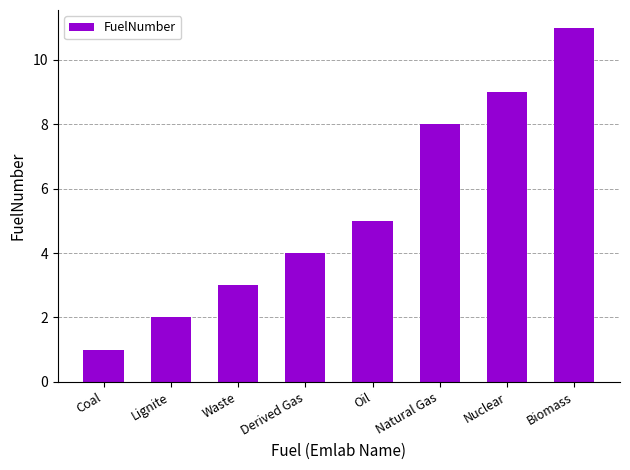

What is the difference between the maximum and minimum values?

10